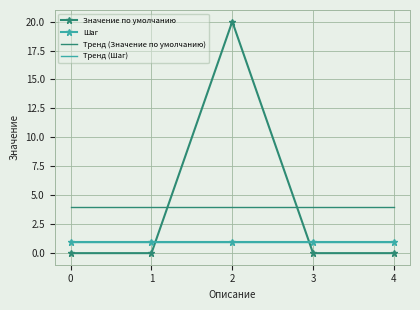

List the labels in order of Тренд (Шаг) value, smallest first.

4, 3, 2, 1, 0